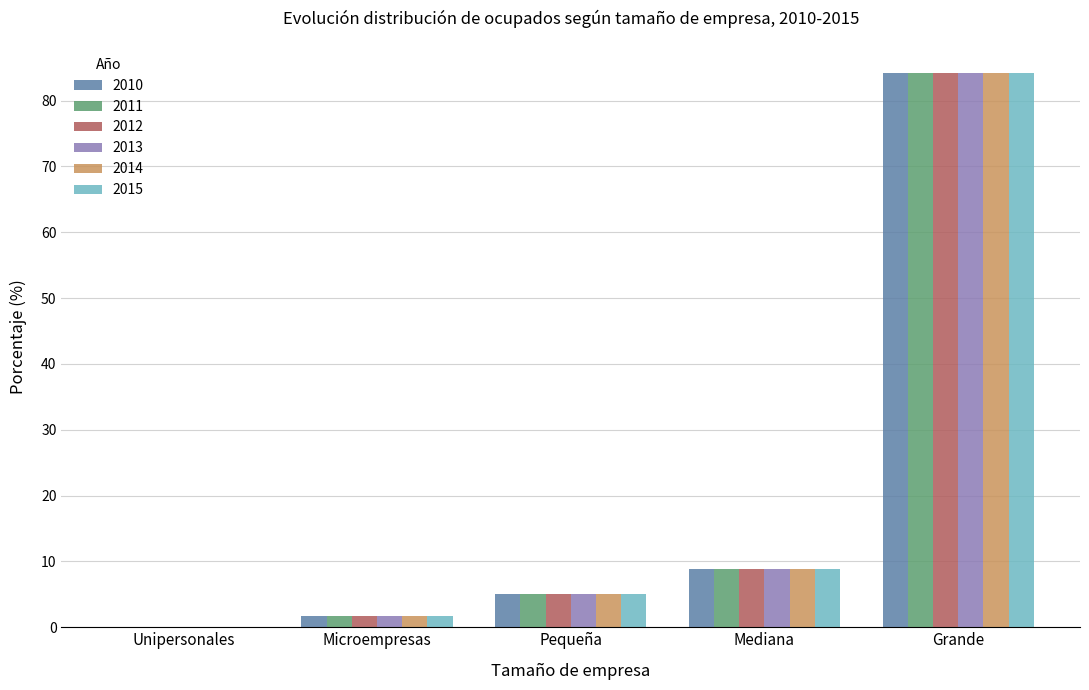

What is the total value across all series at Grande?

505.2